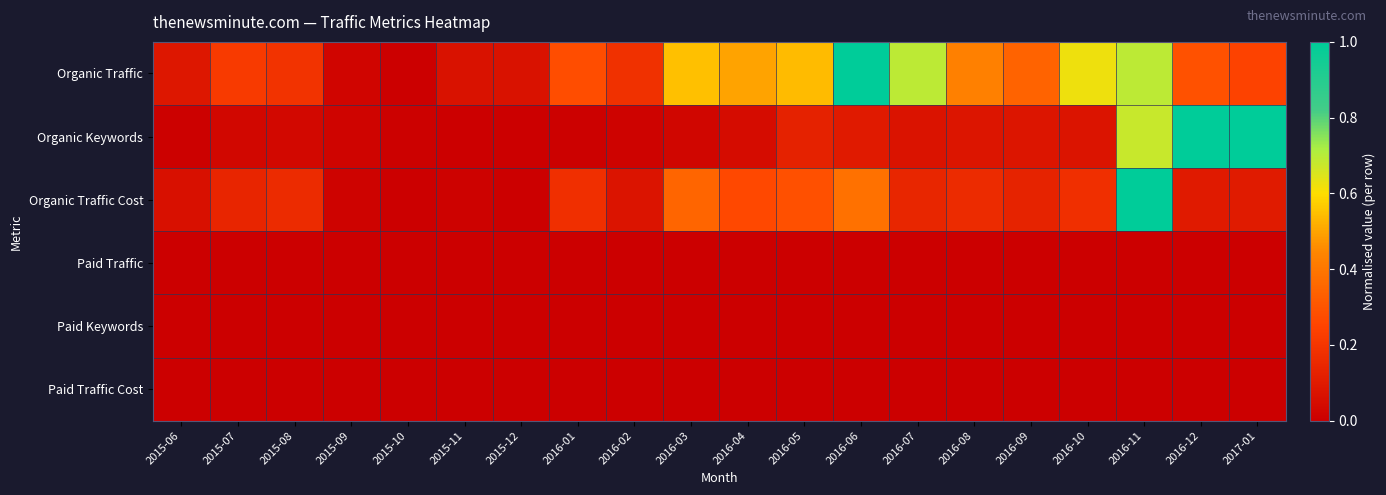

Which label corresponds to the smallest value in the chart?

2015-10